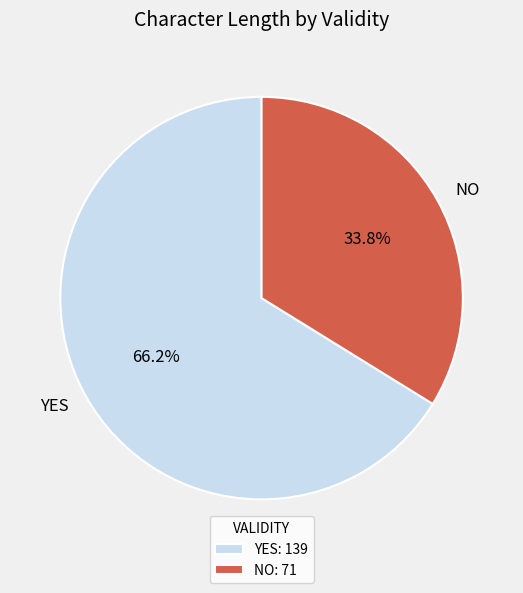

Which has a higher value, YES or NO?

YES